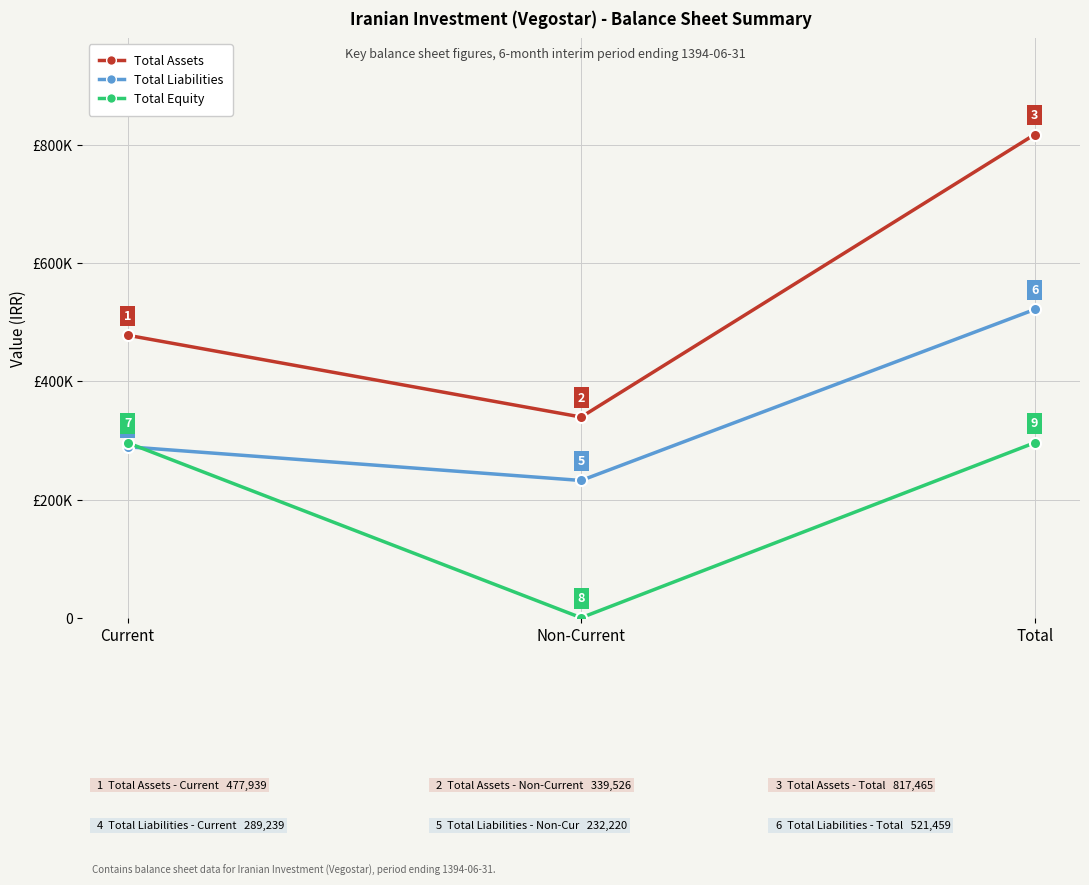

Which series has the largest range (max minus min)?

Total Assets